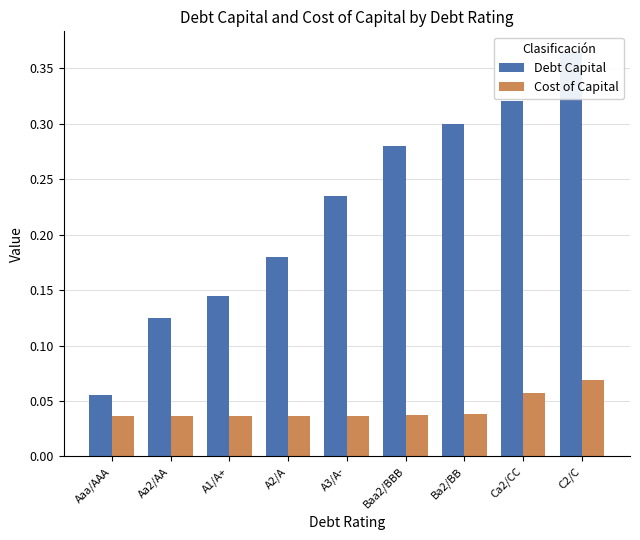

Reading left to right, what are all the values shown in this chart?

Debt Capital: Aaa/AAA=0.1	Aa2/AA=0.1	A1/A+=0.1	A2/A=0.2	A3/A-=0.2	Baa2/BBB=0.3	Ba2/BB=0.3	Ca2/CC=0.3	C2/C=0.4
Cost of Capital: Aaa/AAA=0.0	Aa2/AA=0.0	A1/A+=0.0	A2/A=0.0	A3/A-=0.0	Baa2/BBB=0.0	Ba2/BB=0.0	Ca2/CC=0.1	C2/C=0.1